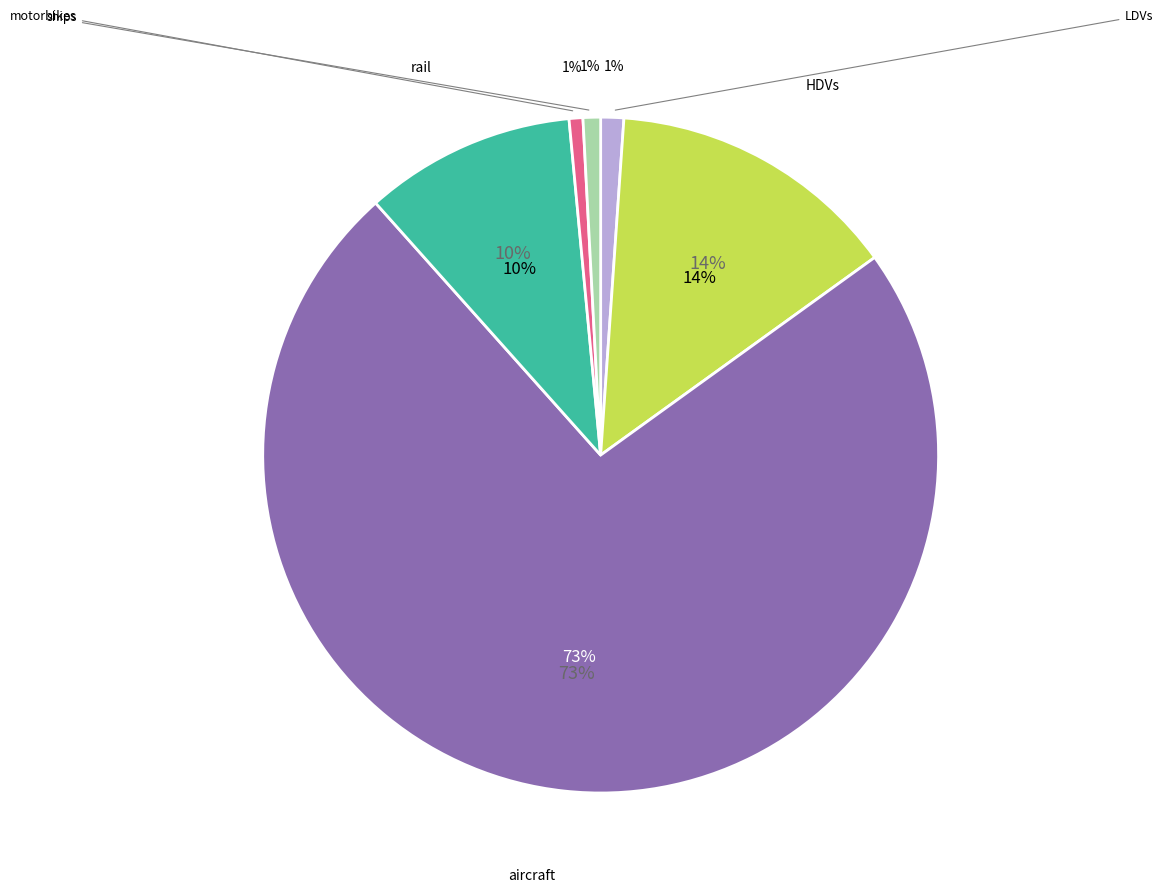

Which category has the biggest portion of the pie?

aircraft